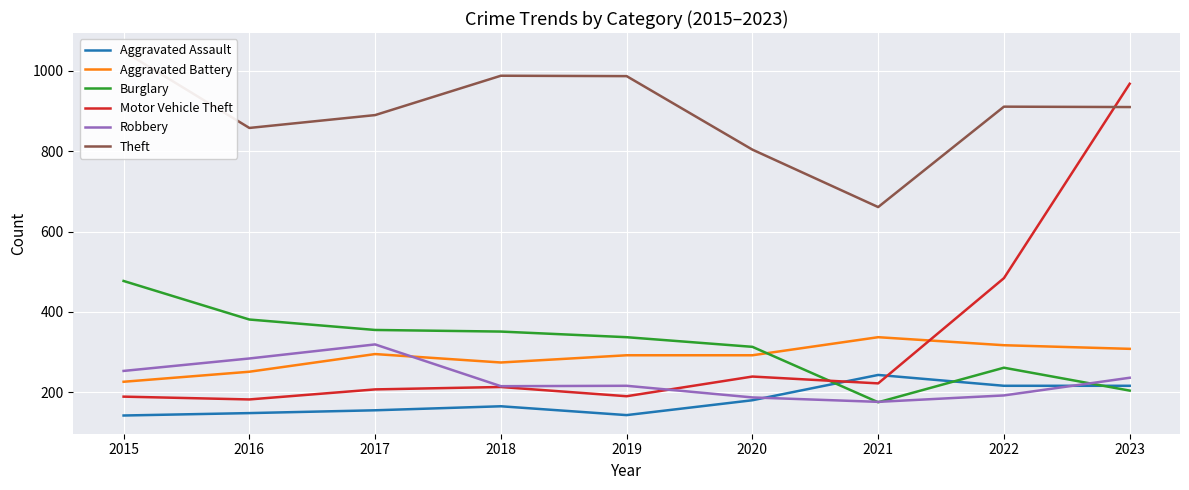

The Aggravated Assault series shows 380 at 2021. True or false?

False